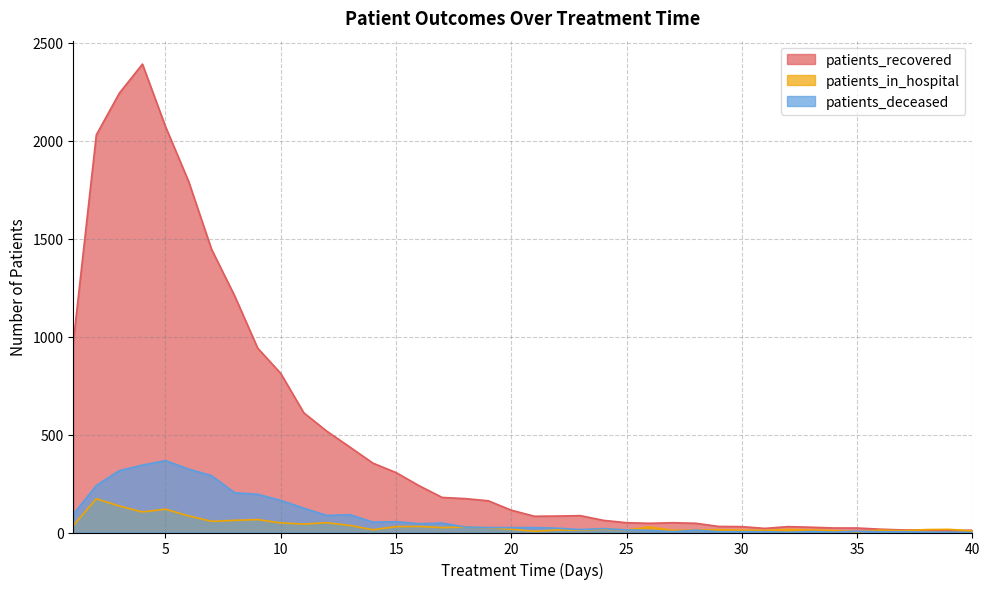

The patients_in_hospital series shows 22 at 22. True or false?

False